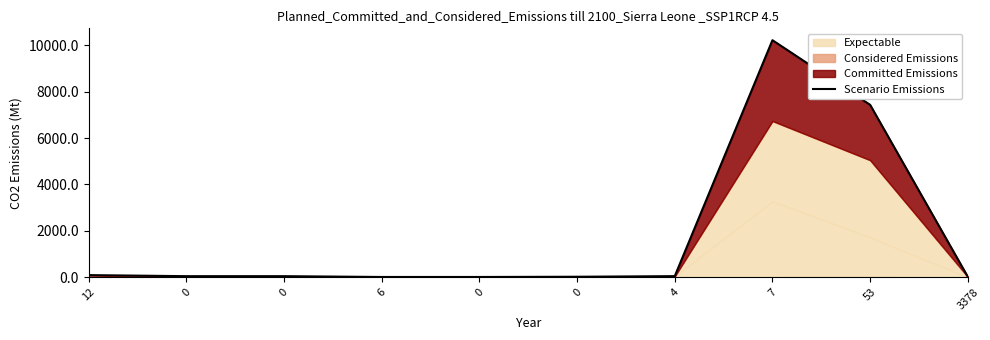

What is the greatest value displayed?

10215